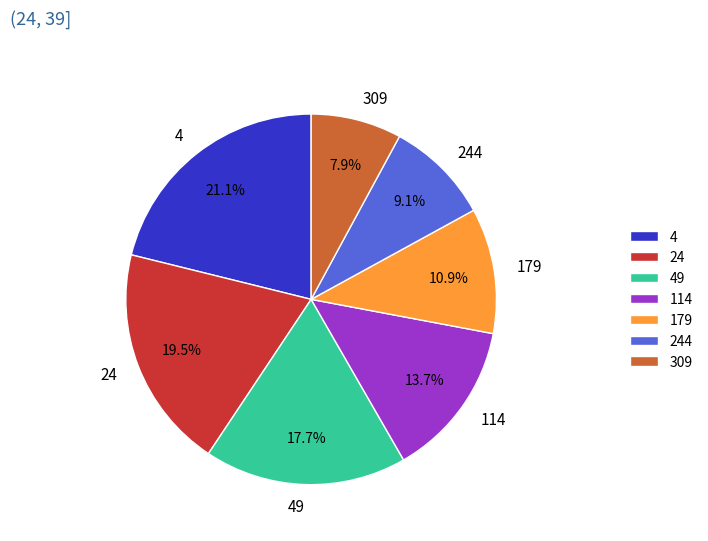

How many segments does this pie chart have?

7